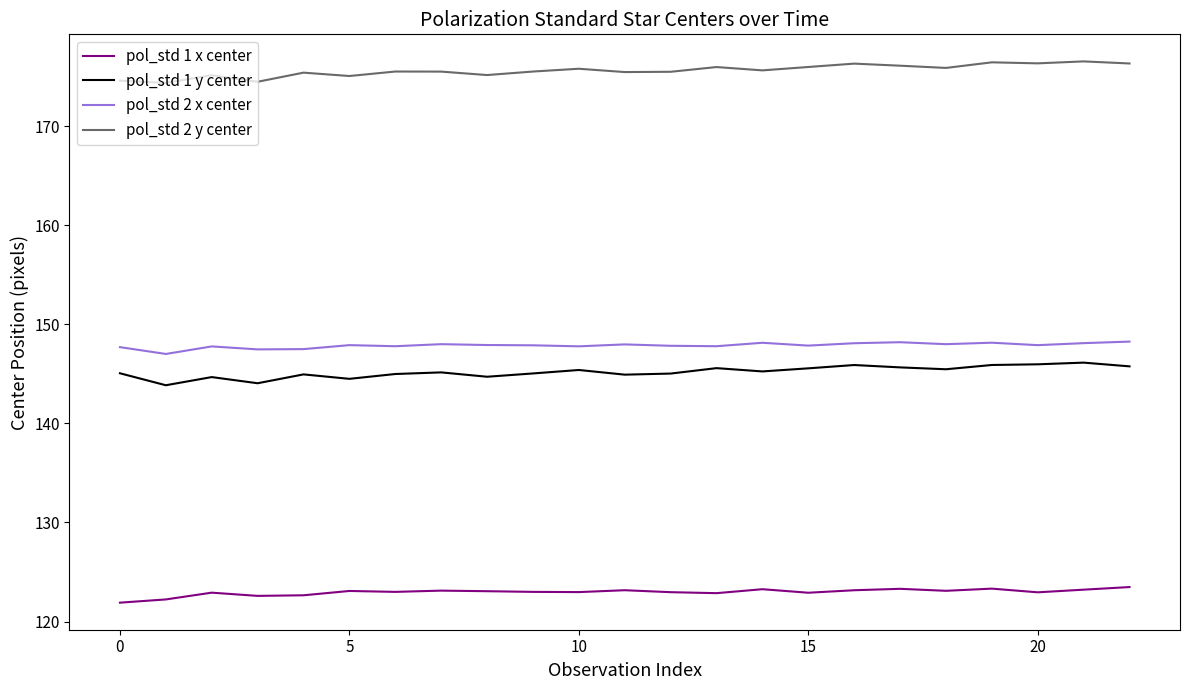

True or false: pol_std 1 y center and pol_std 2 x center intersect in this chart.

False